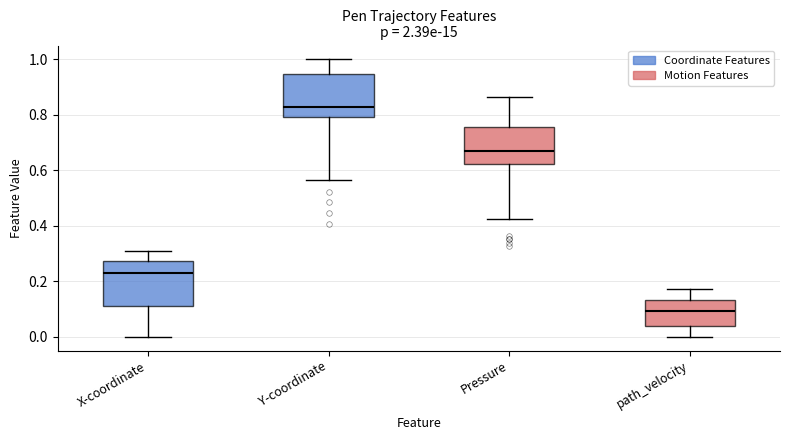

Reading left to right, transcribe this box plot: for each box, give where its median line is, the range the box spans, and where its two whiskers end, as read against the y-axis. The values are not printed on the chart, so give them approximately, as read against the axis.

X-coordinate: median 0.24, box 0.12 to 0.28, whiskers 0.00 to 0.30
Y-coordinate: median 0.82, box 0.80 to 0.94, whiskers 0.56 to 1.00
Pressure: median 0.68, box 0.62 to 0.76, whiskers 0.42 to 0.86
path_velocity: median 0.10, box 0.04 to 0.14, whiskers 0.00 to 0.18